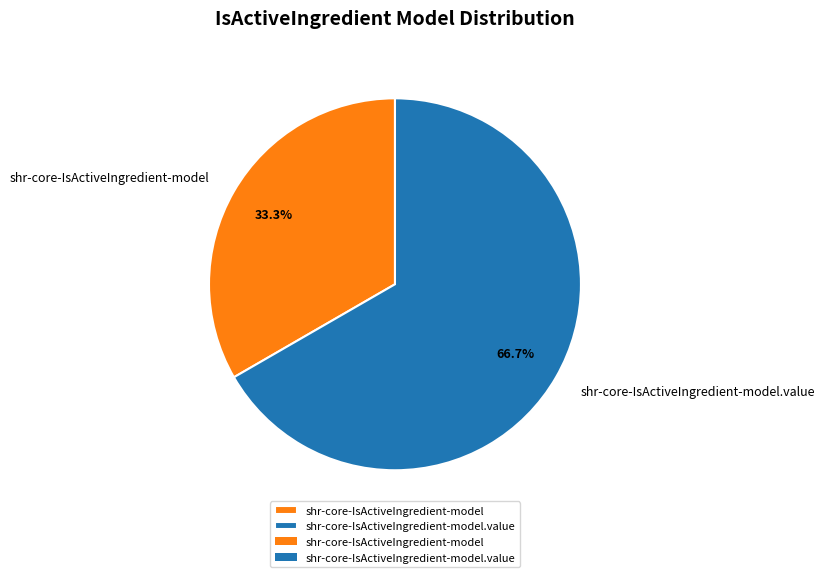

Does shr-core-IsActiveIngredient-model.value represent more than half of the total?

Yes